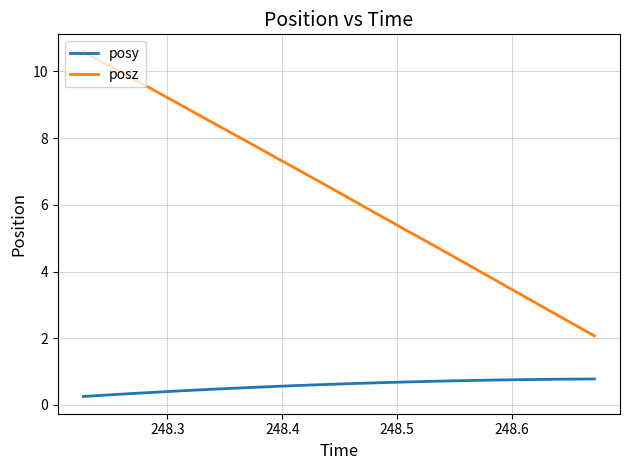

Which series has the widest spread of values?

posz